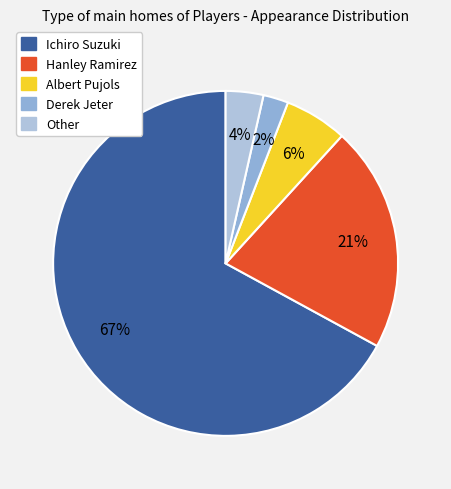

Combined, do Hanley Ramirez and Other account for over 50%?

No